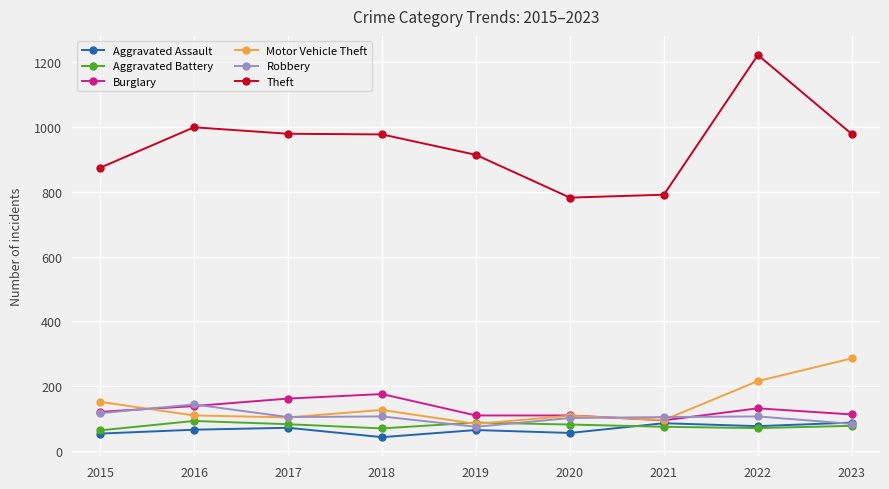

Which category has the lowest value across all series?

2018